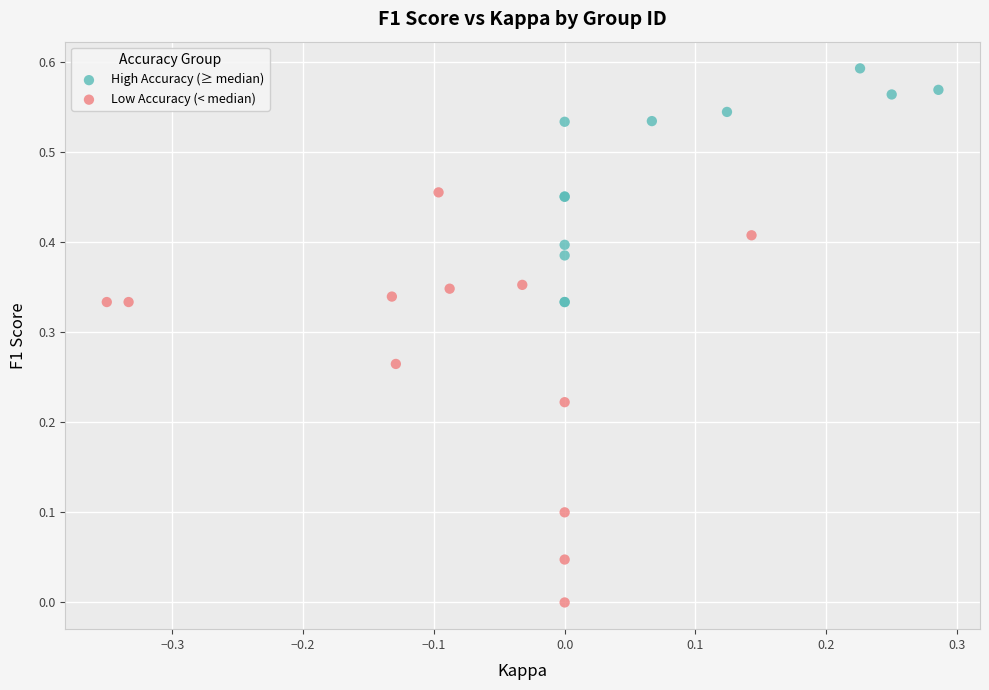

Which series has the widest spread of Y values?

Low Accuracy (< median)